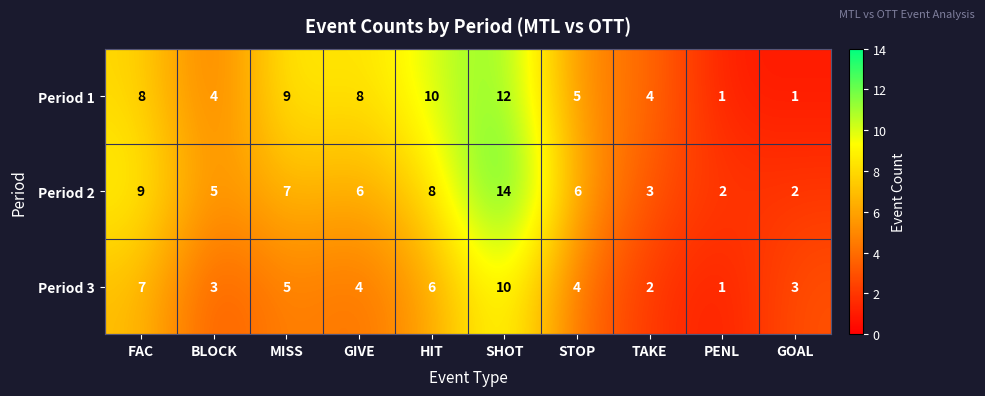

Reading right to left, transcribe all the data shown in this chart.

Period 1: GOAL=1	PENL=1	TAKE=4	STOP=5	SHOT=12	HIT=10	GIVE=8	MISS=9	BLOCK=4	FAC=8
Period 2: GOAL=2	PENL=2	TAKE=3	STOP=6	SHOT=14	HIT=8	GIVE=6	MISS=7	BLOCK=5	FAC=9
Period 3: GOAL=3	PENL=1	TAKE=2	STOP=4	SHOT=10	HIT=6	GIVE=4	MISS=5	BLOCK=3	FAC=7